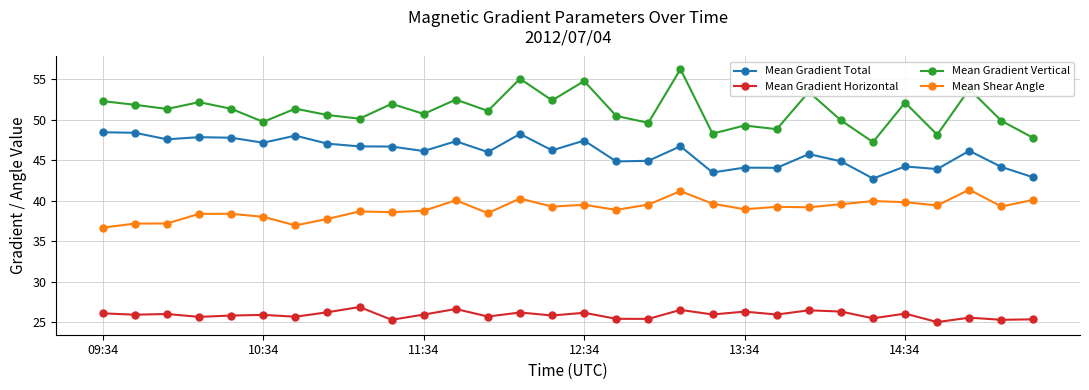

What is the value of the Mean Gradient Total point at the 17th from the left?

44.8